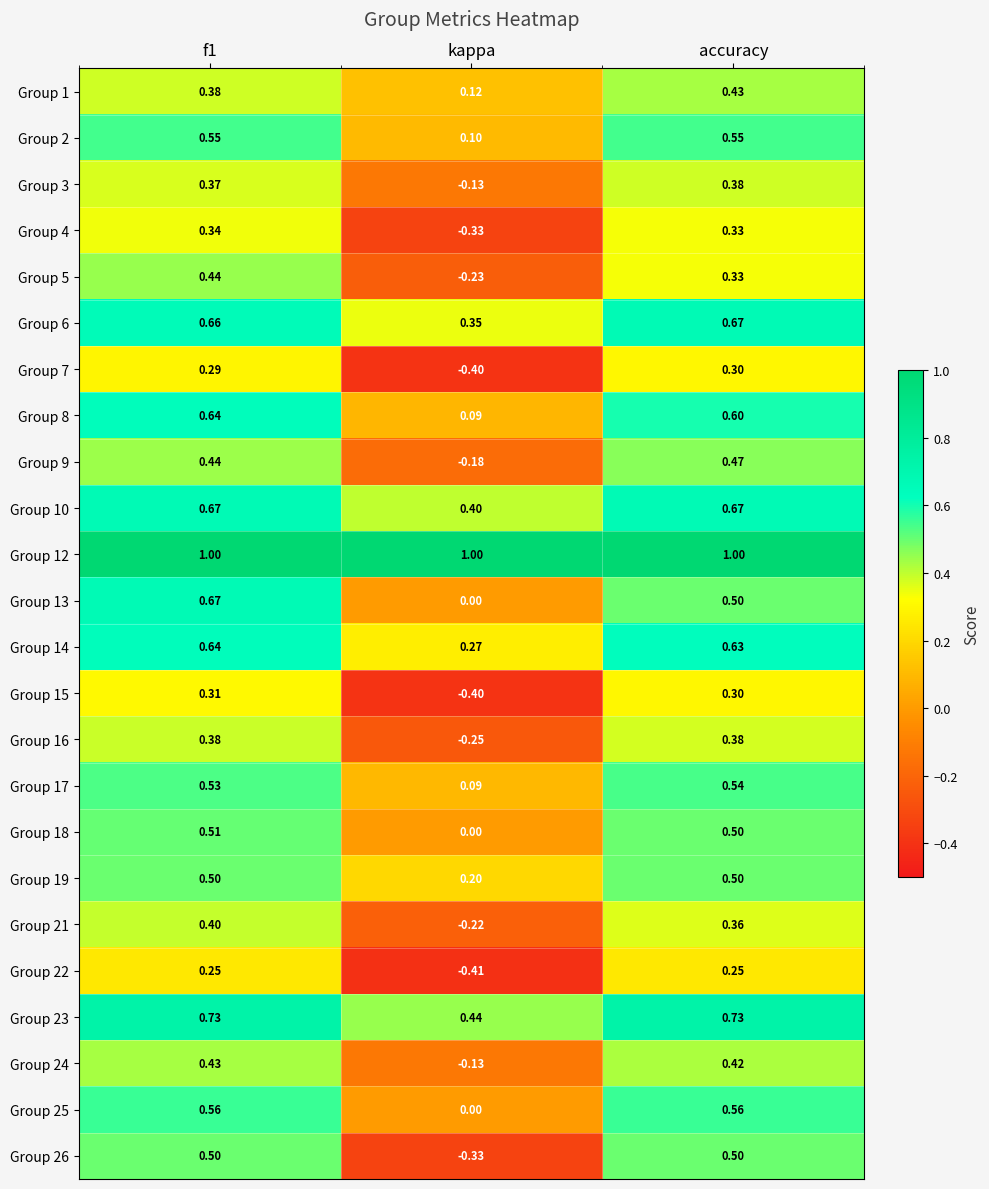

Which series has the widest spread of values?

Group 26